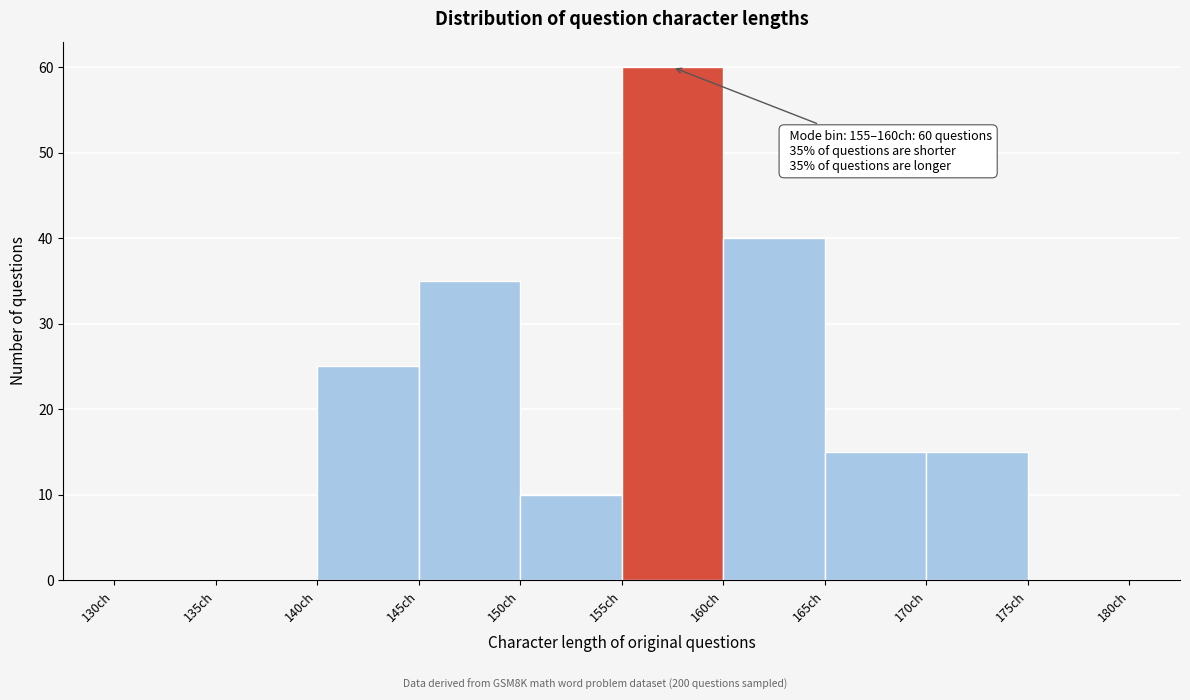

Over which range of the x-axis is the bar tallest?

155 to 160